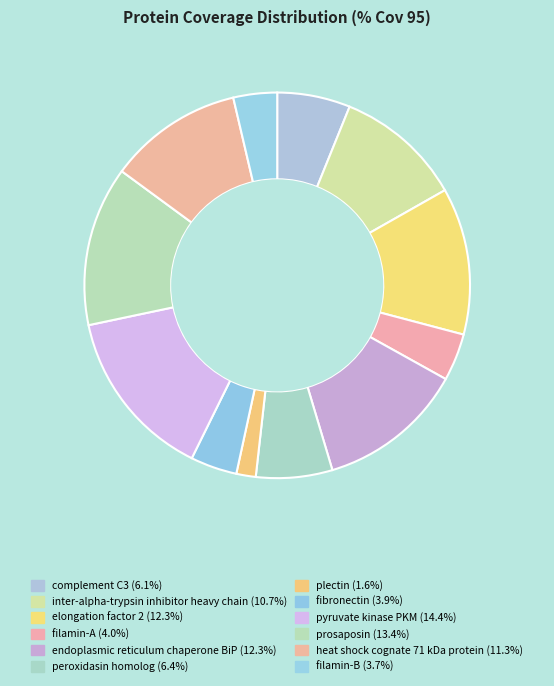

To the nearest percent, what is the difference between the heat shock cognate 71 kDa protein and endoplasmic reticulum chaperone BiP slice percentages?

1%